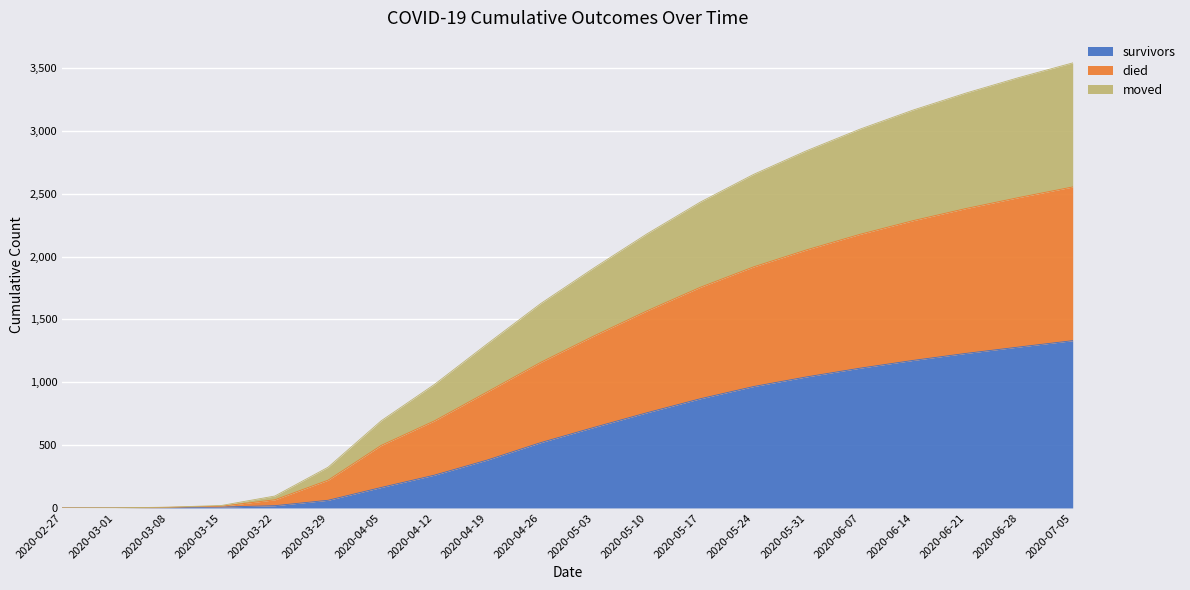

At which label is survivors closest to 665?

2020-05-03